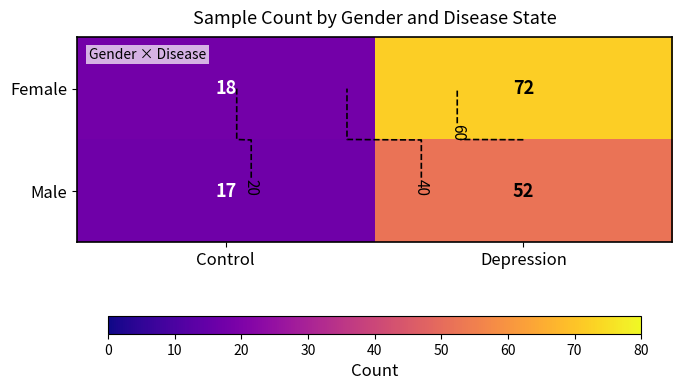

Which has a higher value, Control or Depression?

Depression